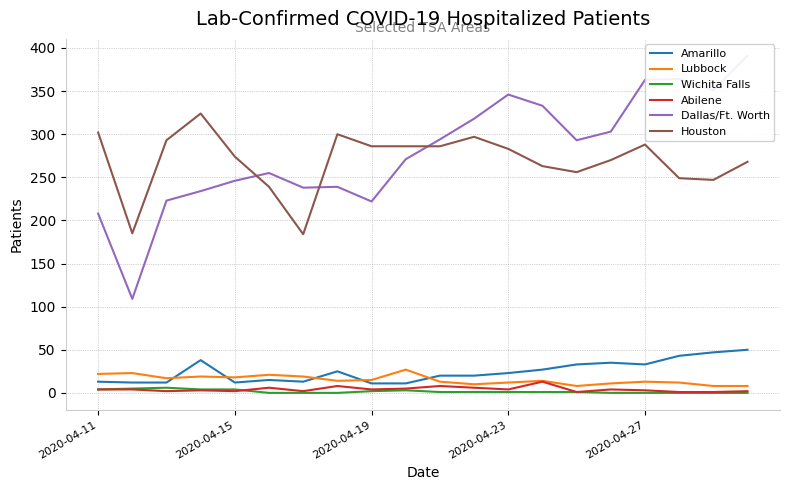

What is the value of the Lubbock point at the 19th from the left?

8